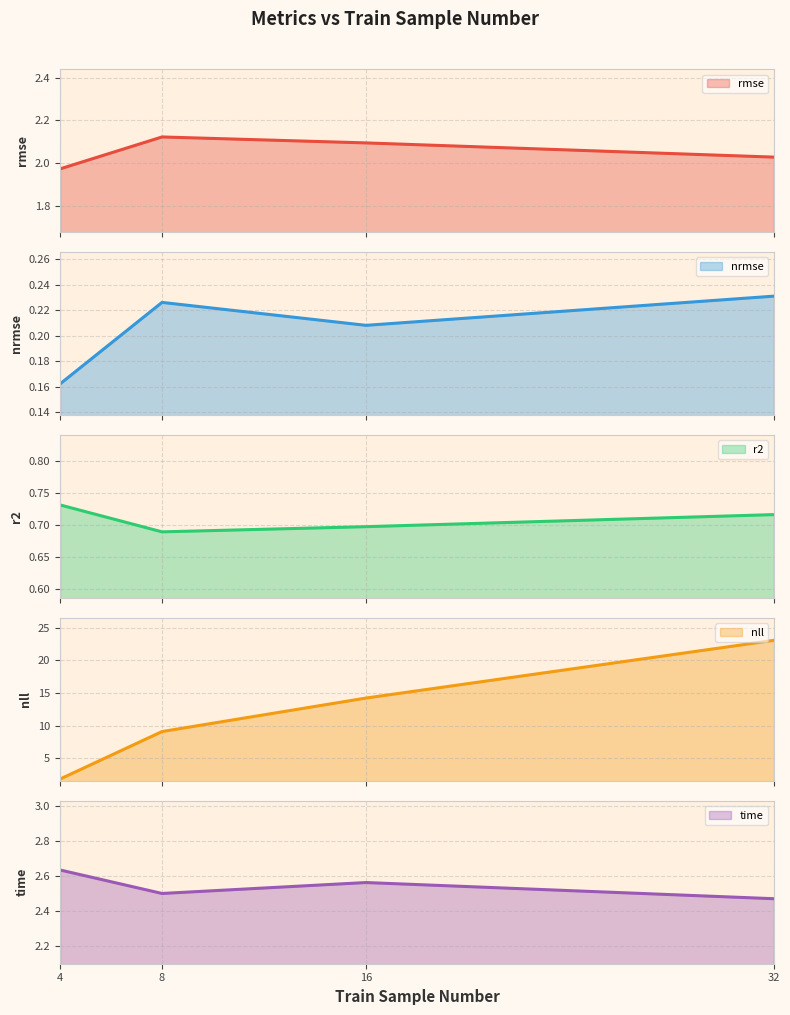

Is the value of r2 at 16 greater than the value of nrmse at 32?

Yes